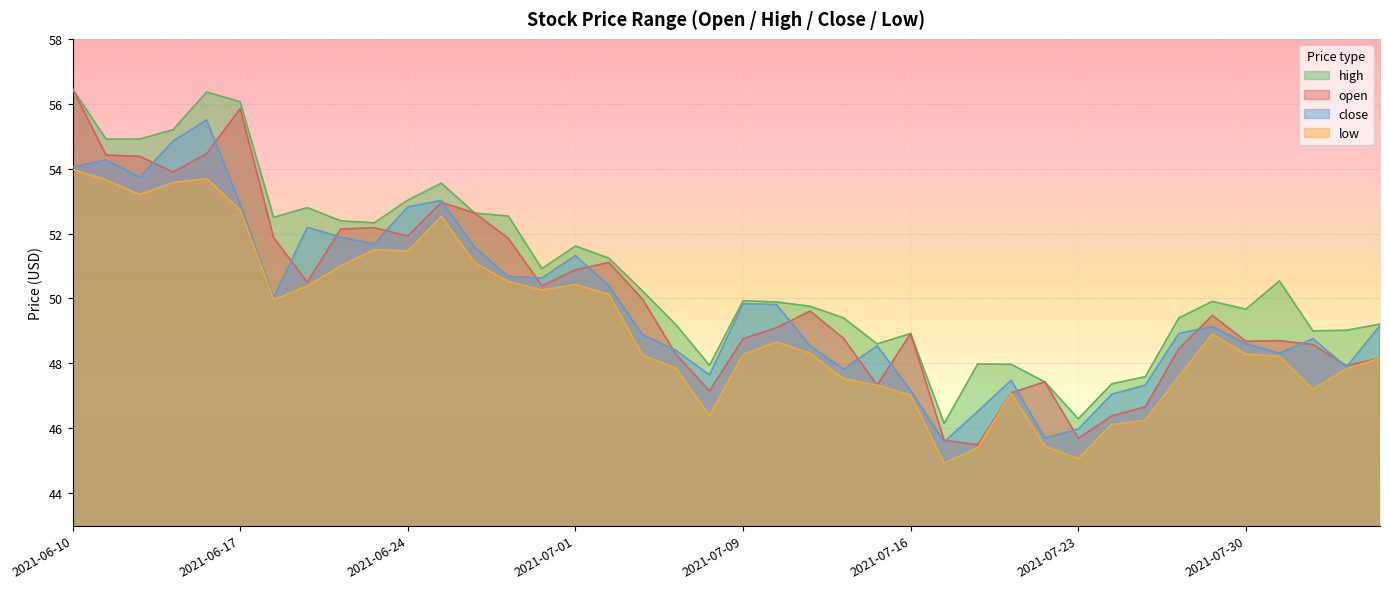

Where is low nearest to the value 49?

2021-07-29